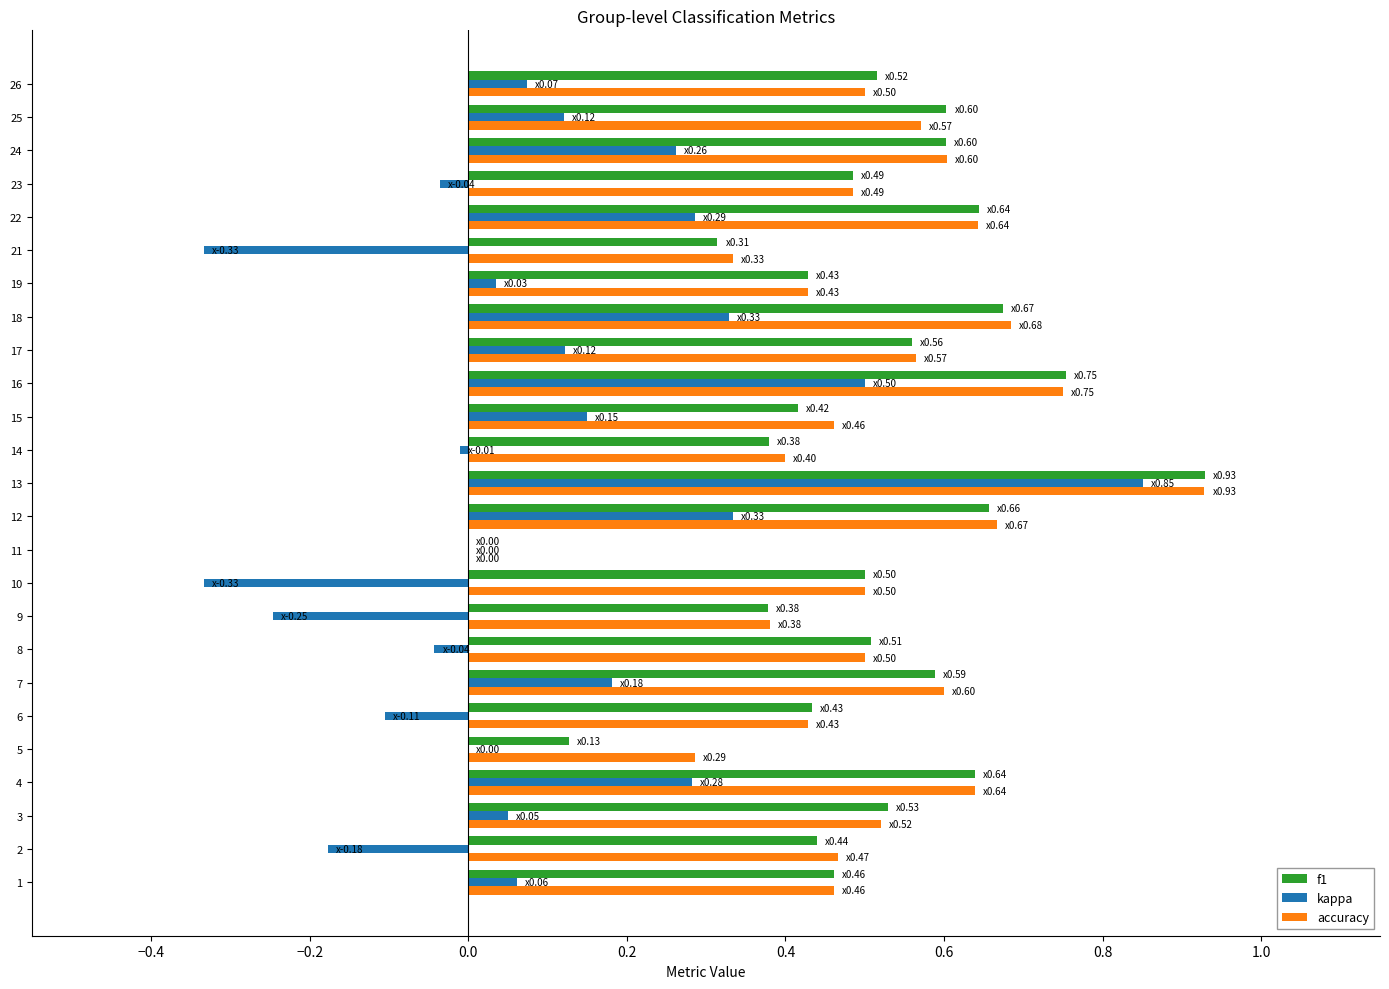

Which series changed the most between 1 and 17?

accuracy